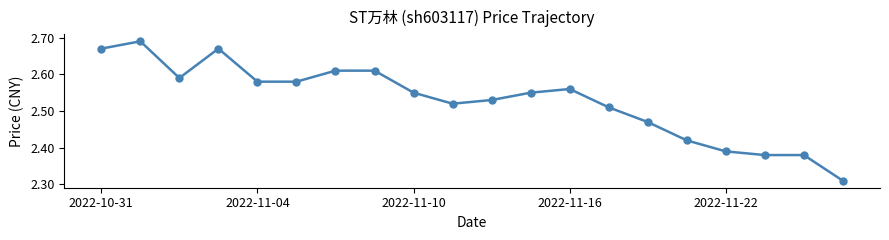

True or false: there are more than 2 points higher than both neighbors.

True